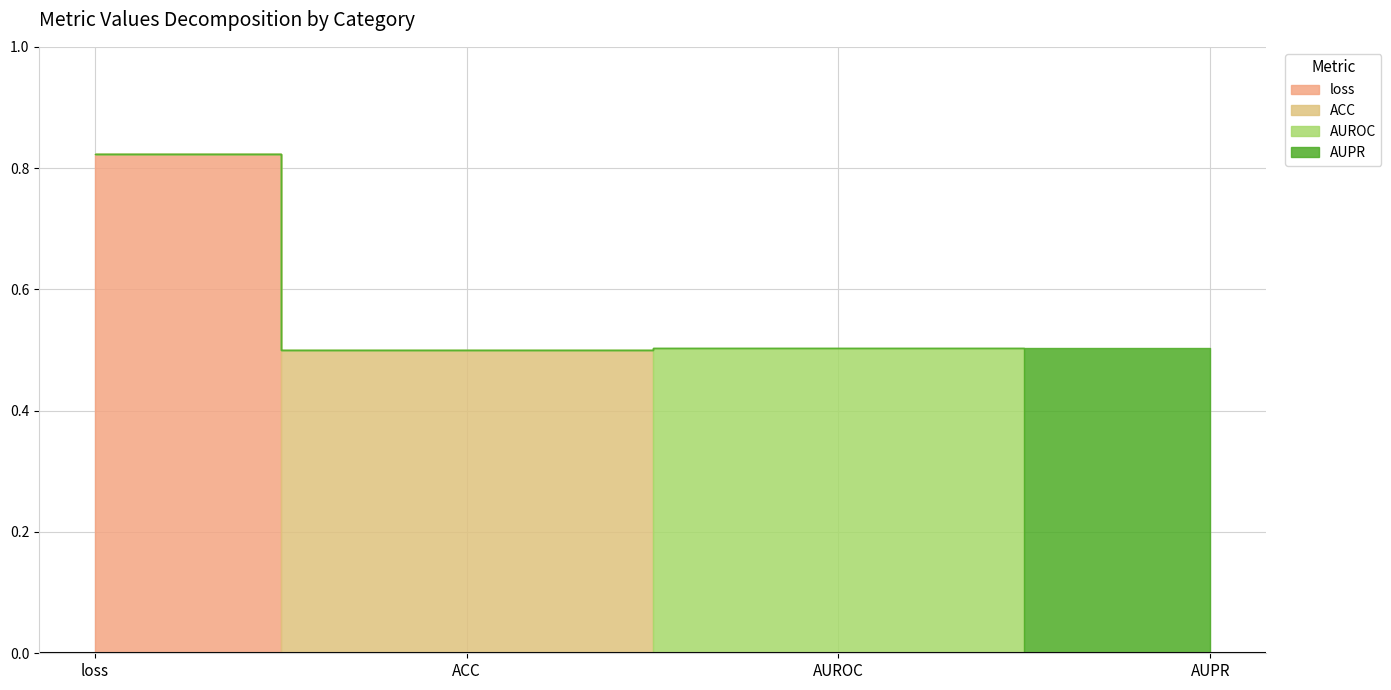

What is the approximate value at AUPR?

0.5